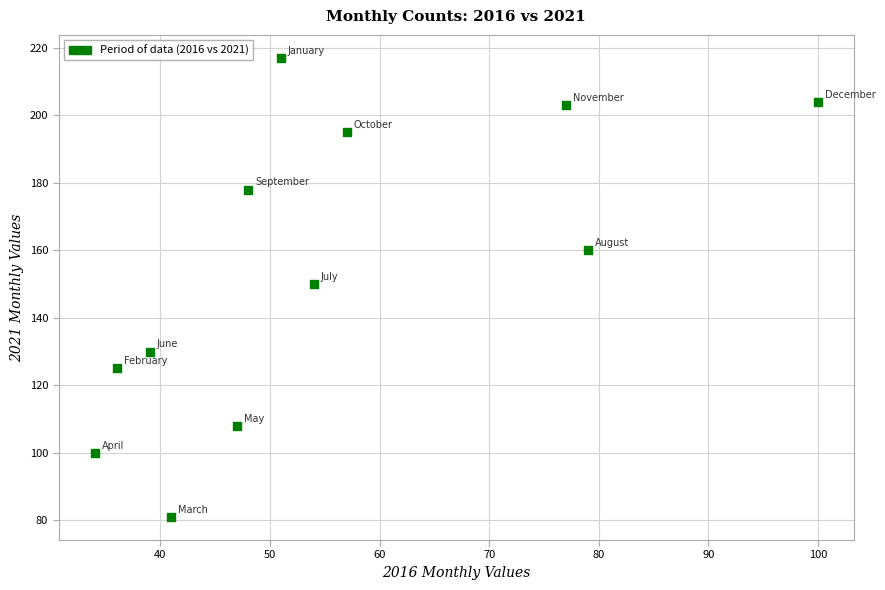

What is the range of Y values (max minus min)?

136